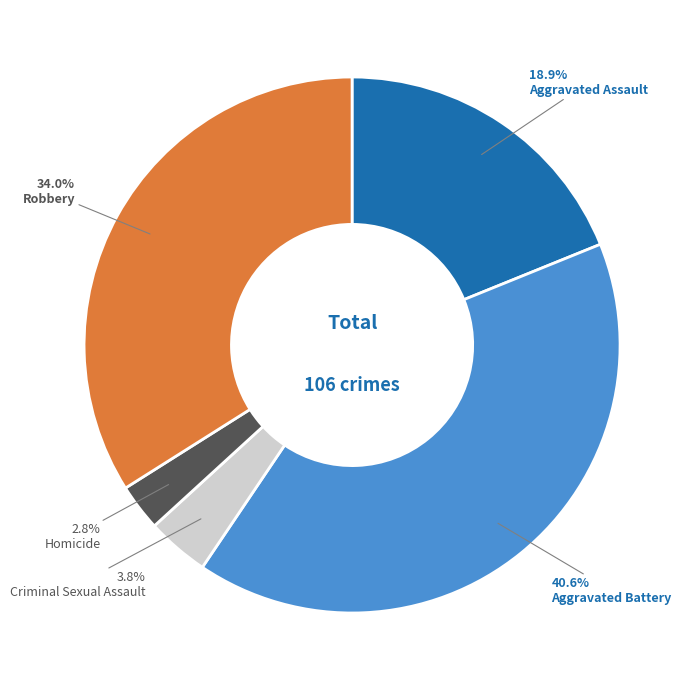

Which category has the biggest portion of the pie?

Aggravated Battery